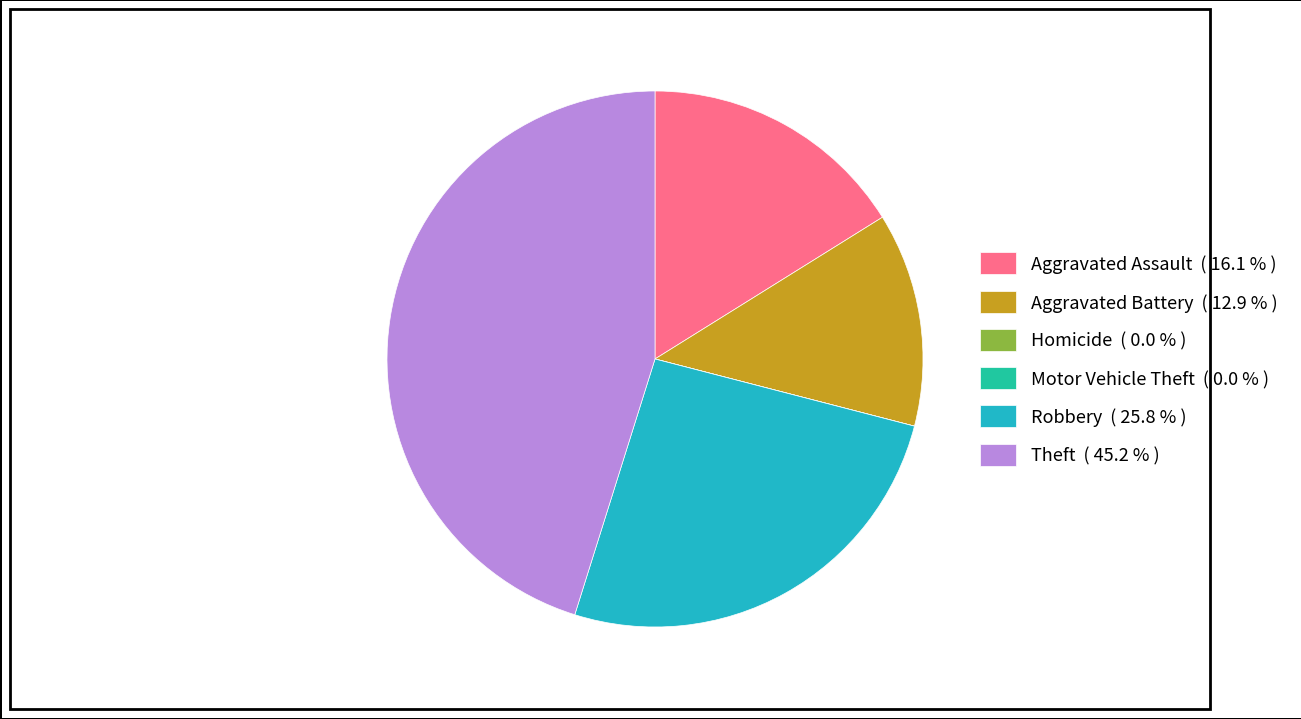

What is the largest slice in the pie chart?

Theft